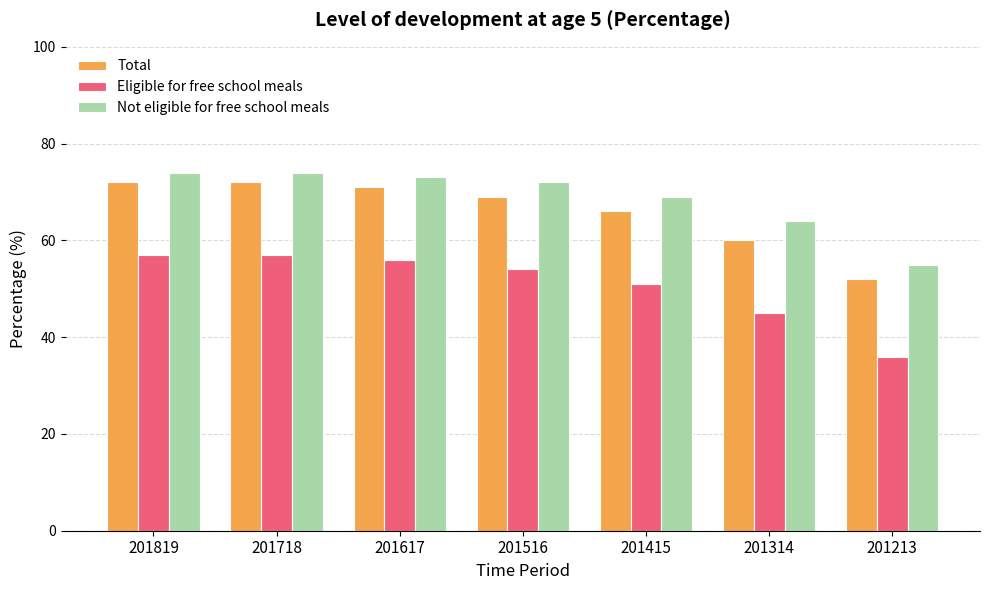

How many data points in Eligible for free school meals are less than 54?

3